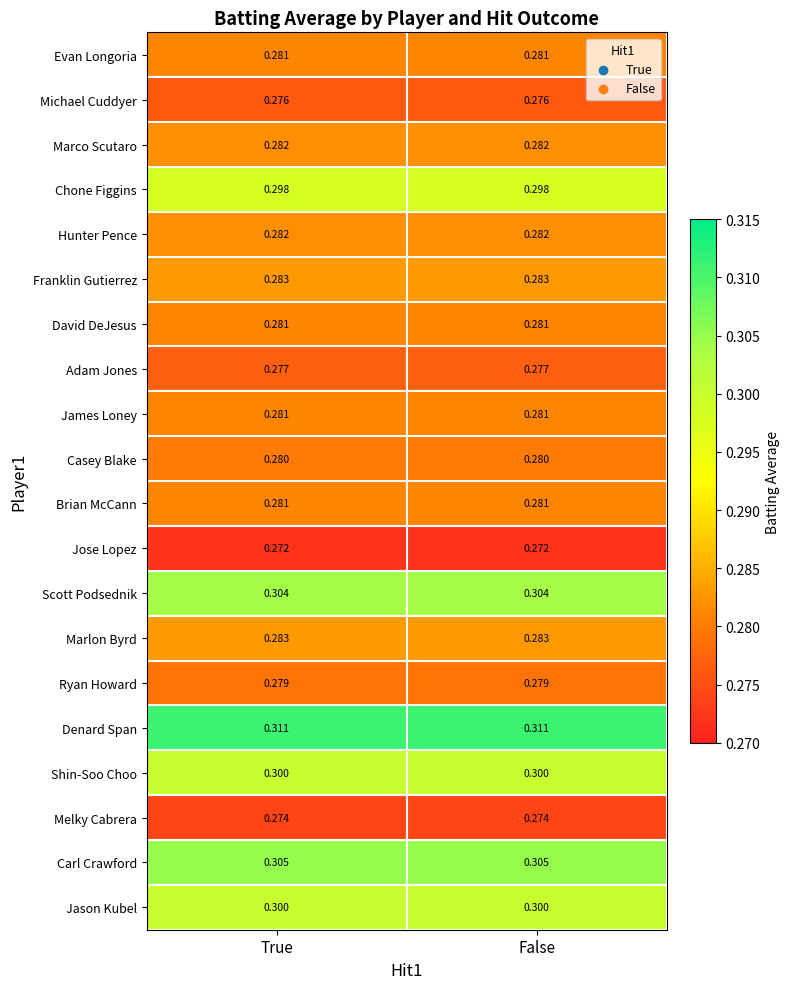

Is the value of Michael Cuddyer at True greater than the value of Jason Kubel at False?

No